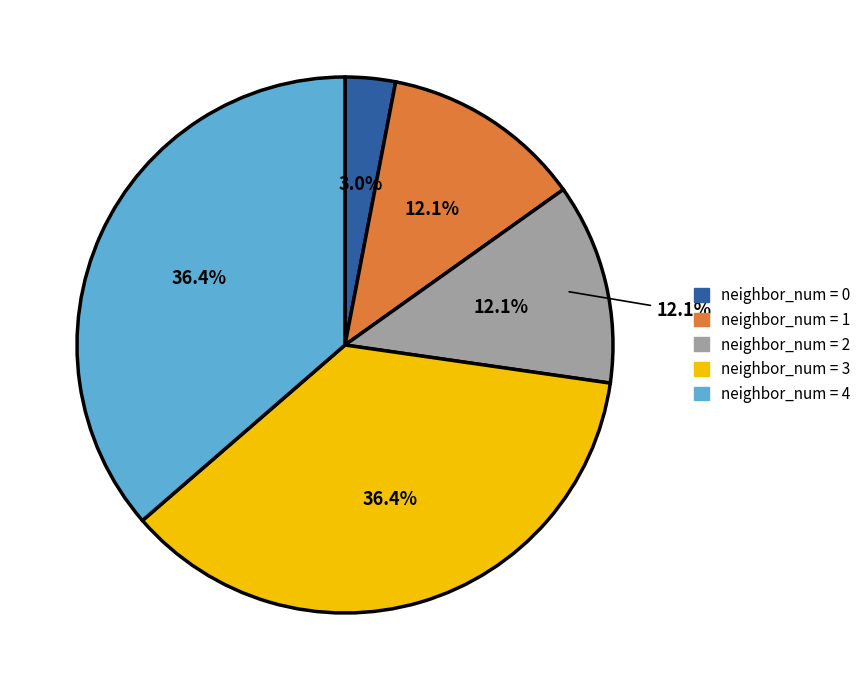

Rank the categories by value from lowest to highest.

0, 1, 2, 3, 4